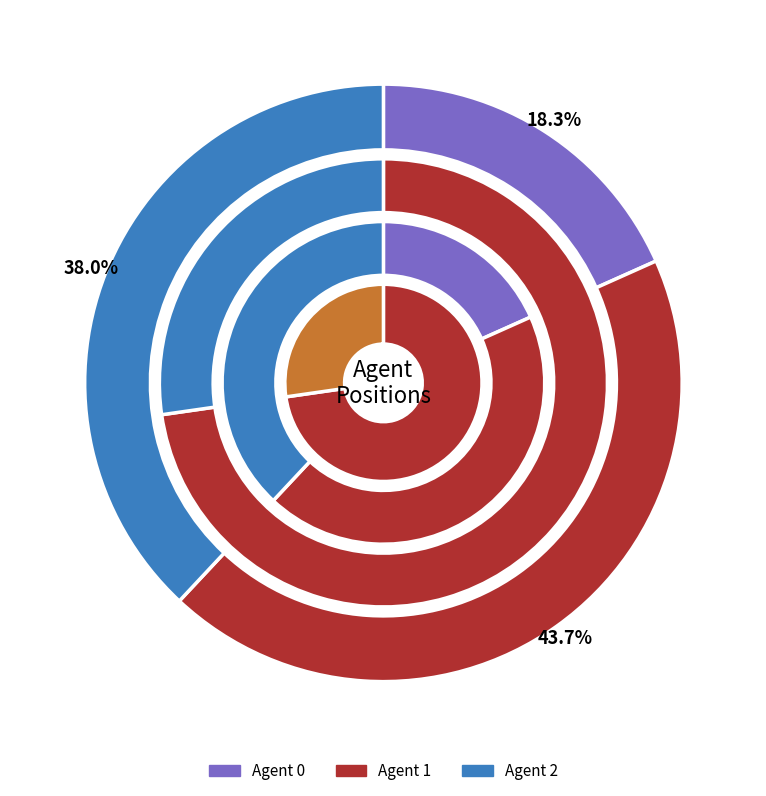

At 0, list the series in order from smallest to largest.

agent_0, agent_2, agent_1